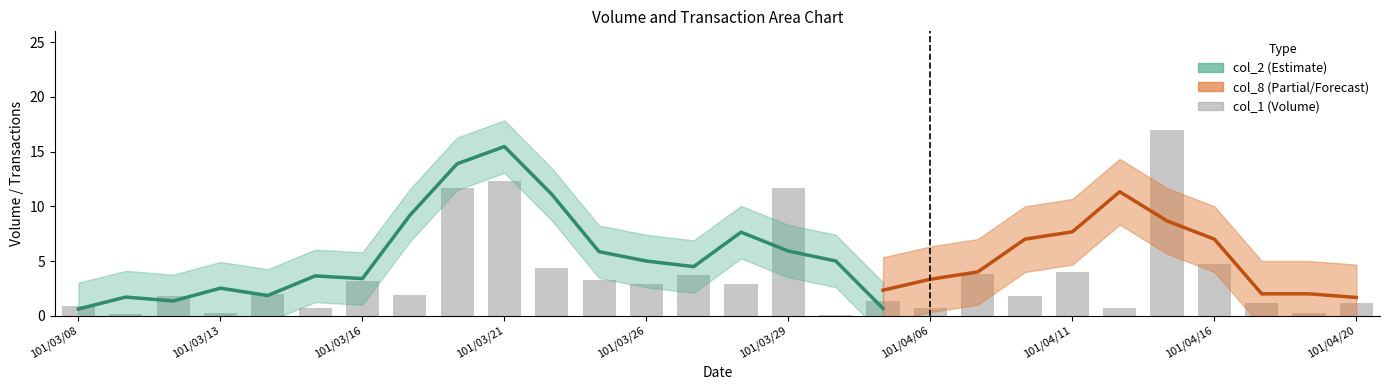

What value does the data have at 101/04/16?

4.8